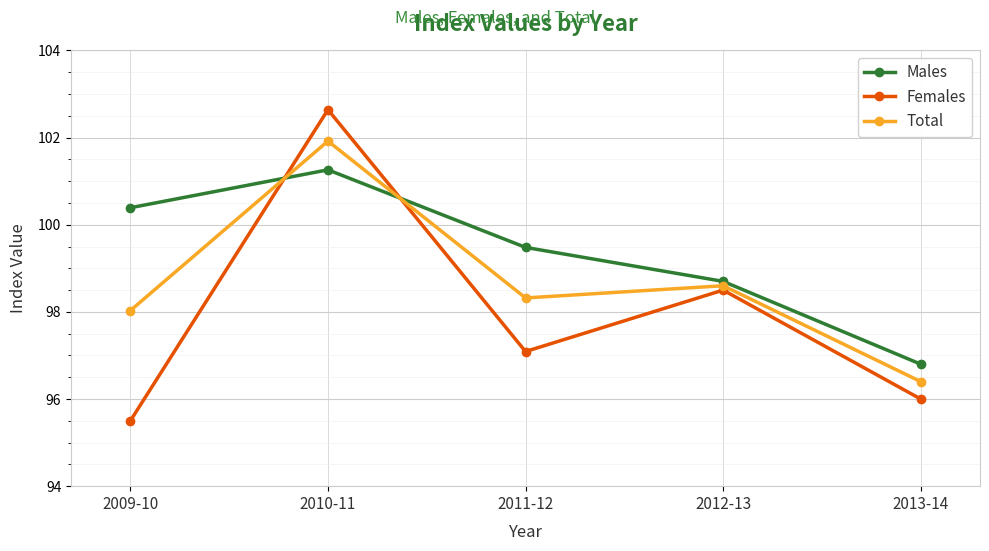

What position from the right is 2011-12?

3